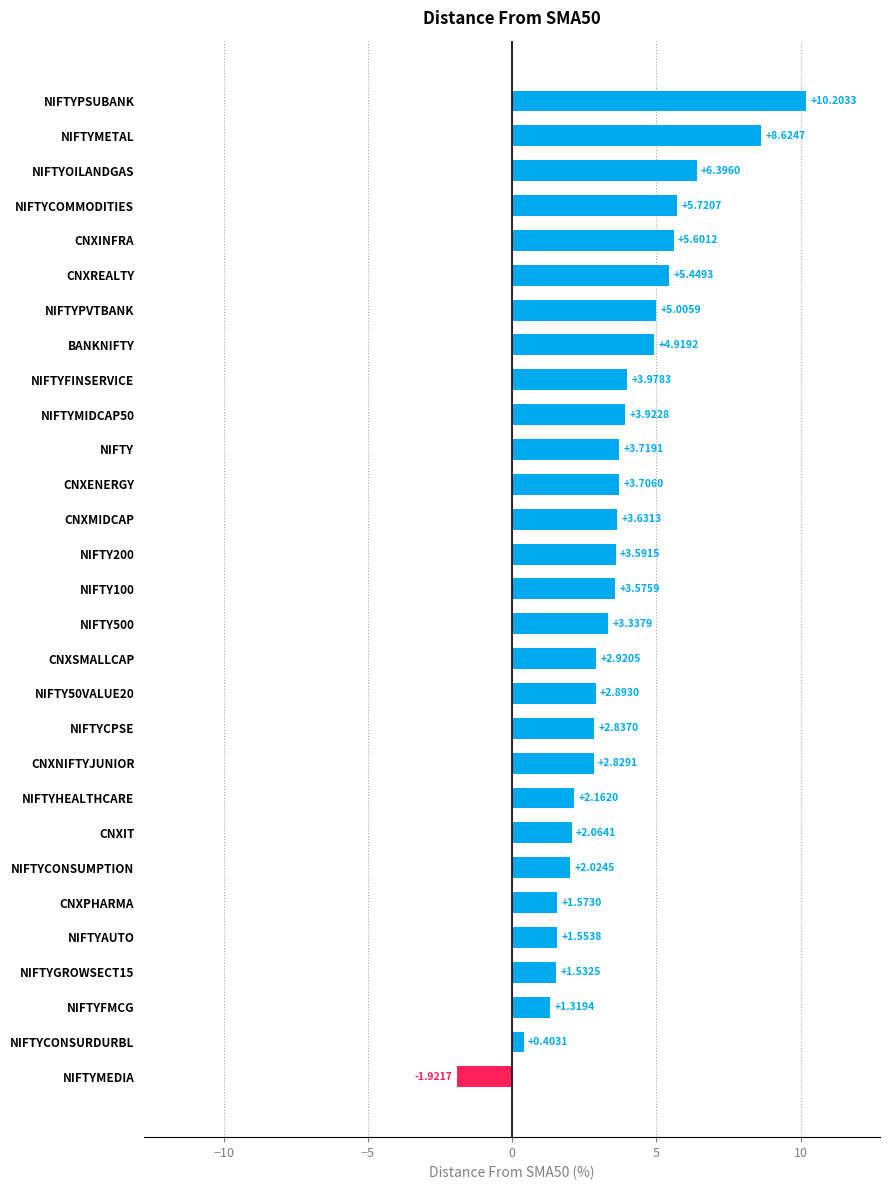

What is the change in value from NIFTY to NIFTYPSUBANK?

+6.5